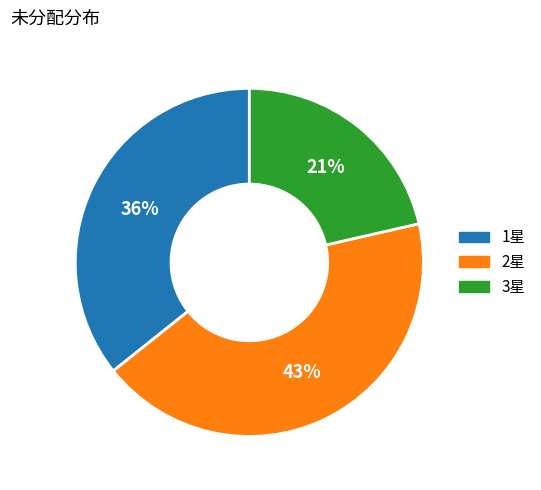

What is the ratio of the value at 1星 to the value at 2星?

0.8